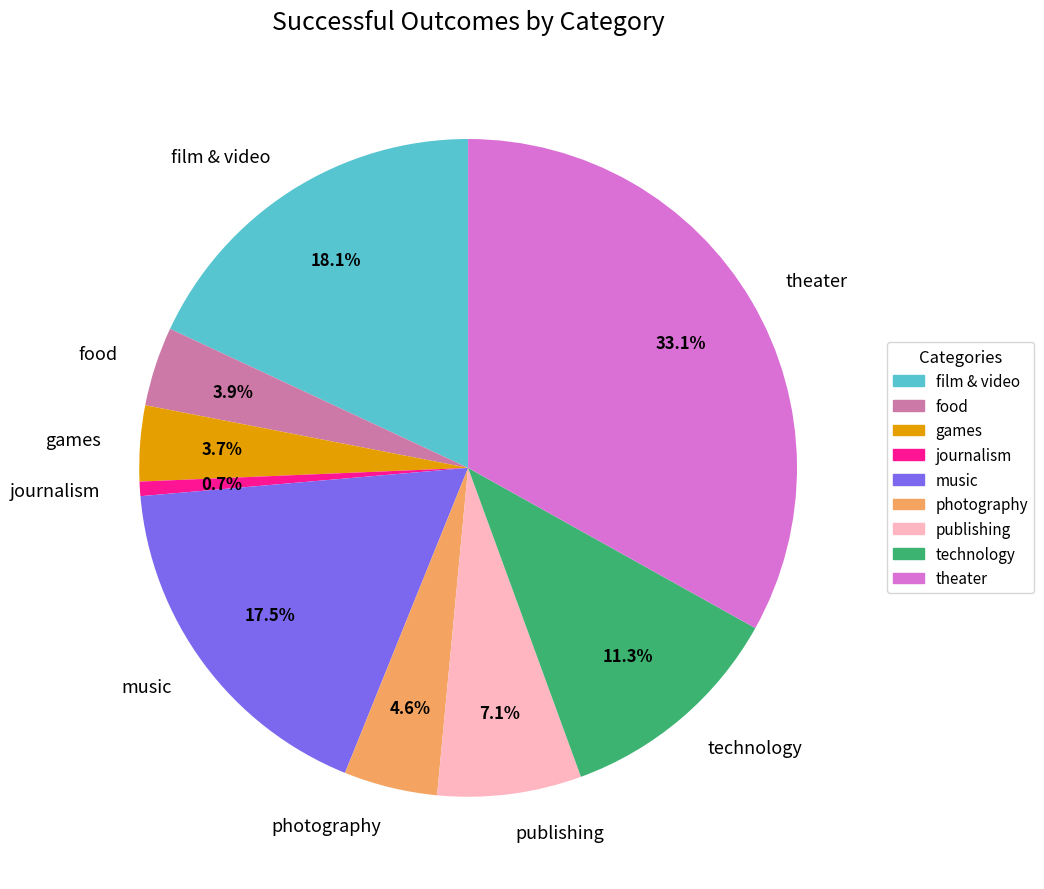

How many slices are in this pie chart?

9